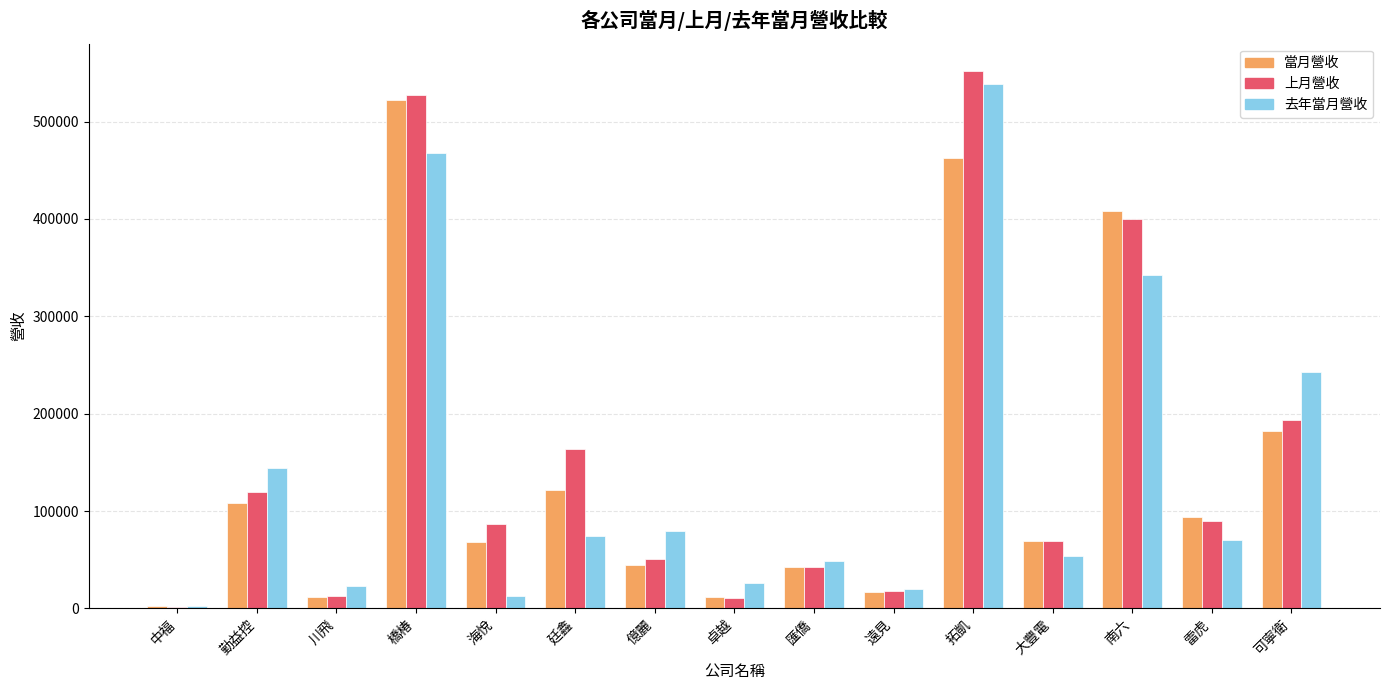

At which category is the sum across all series the highest?

拓凱